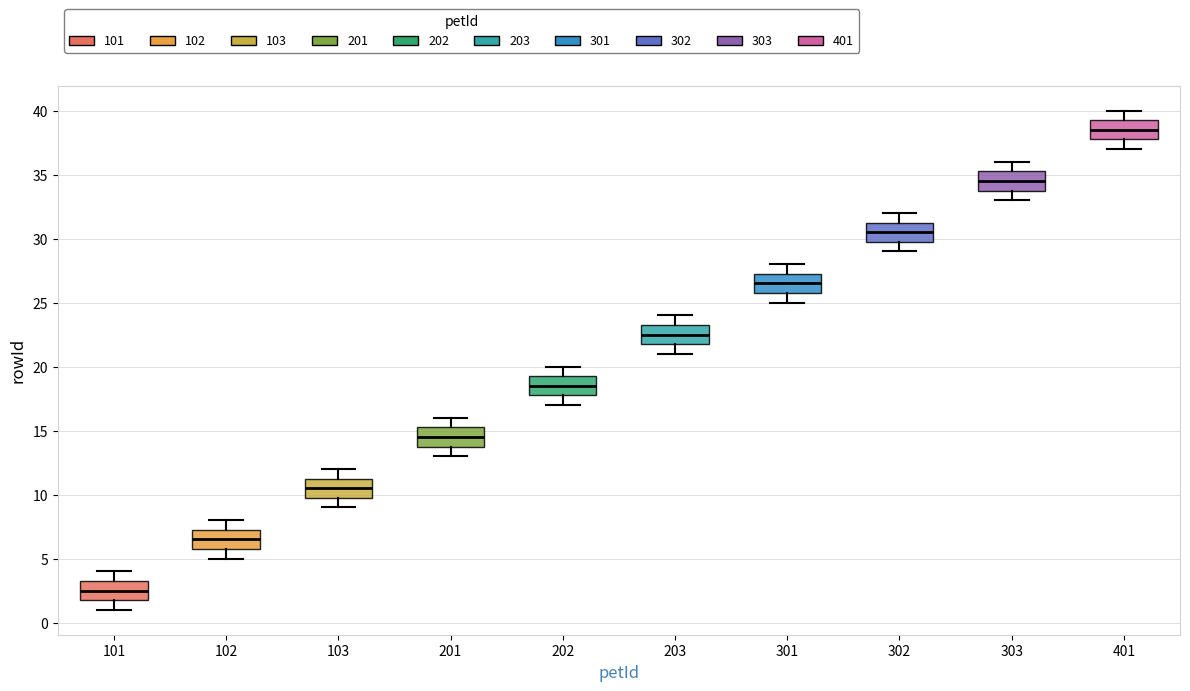

Which box has the highest median line?

401